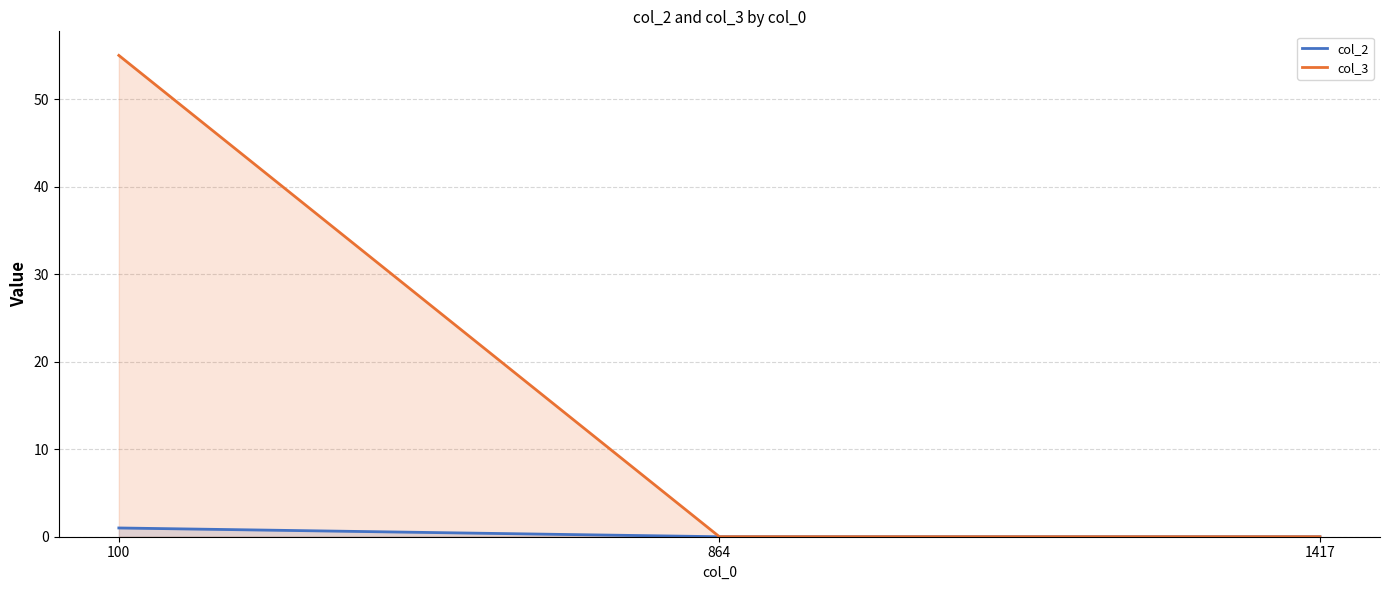

What is the sum of the col_3 values at 100 and 864?

55